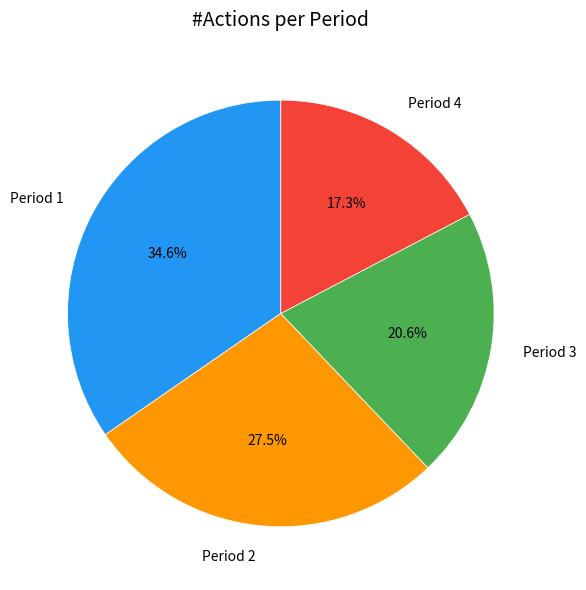

Is there a majority slice in this chart?

No